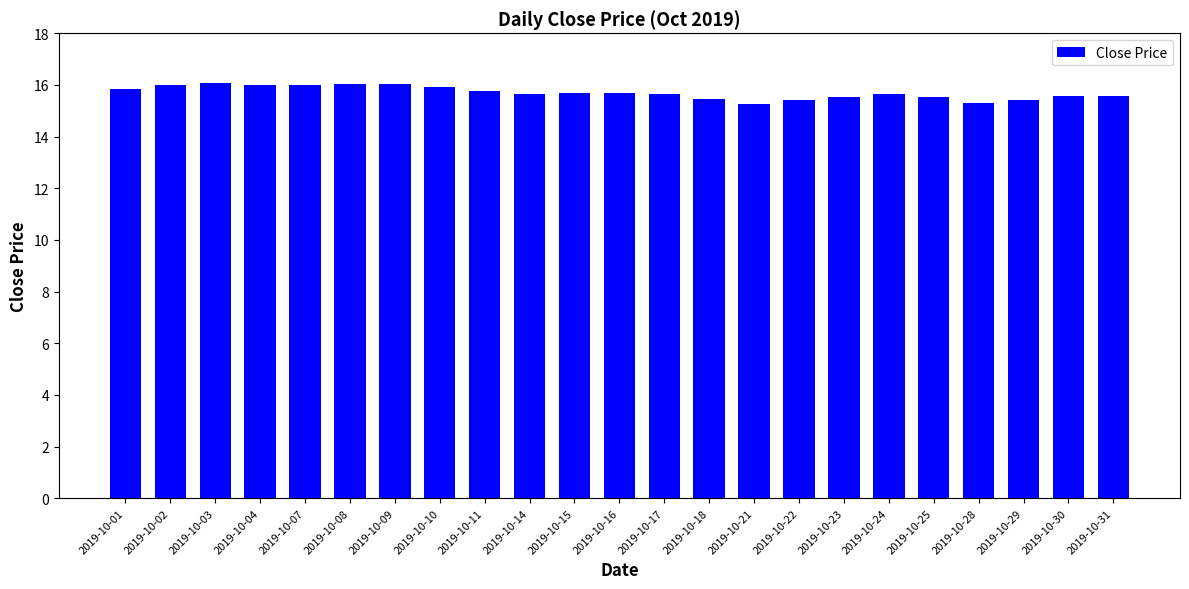

What is the sum of all values?

361.0